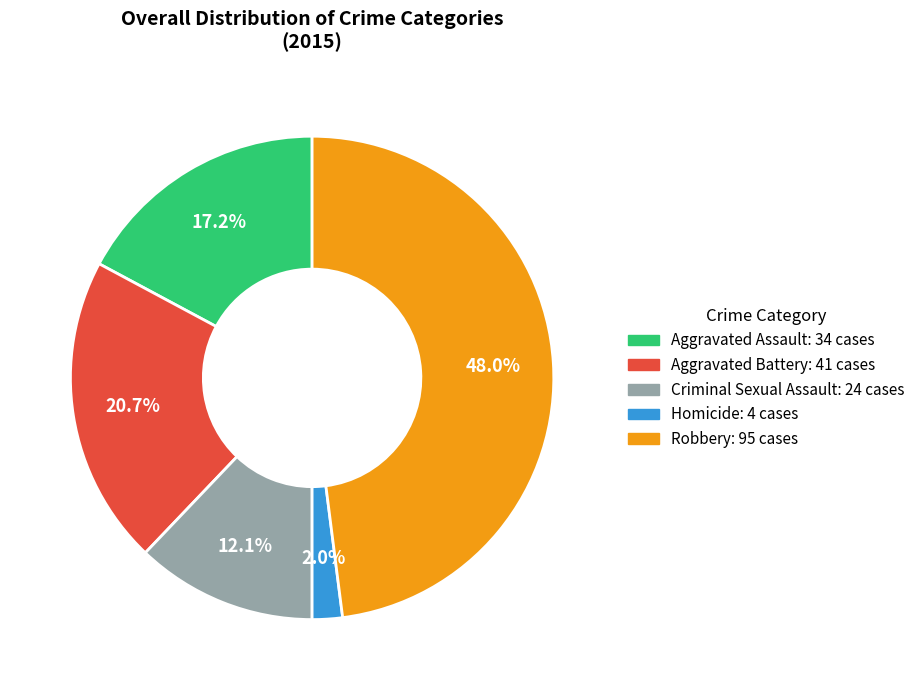

Between Criminal Sexual Assault and Robbery, which is larger?

Robbery